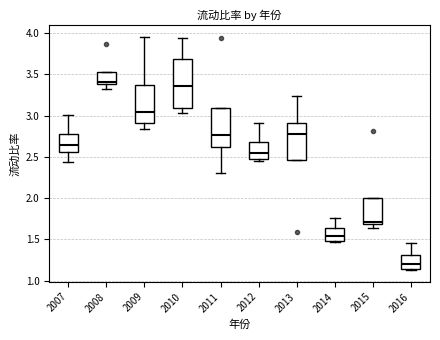

Reading left to right, transcribe this box plot: for each box, give where its median line is, the range the box spans, and where its two whiskers end, as read against the y-axis. The values are not printed on the chart, so give them approximately, as read against the axis.

2007: median 2.65, box 2.55 to 2.75, whiskers 2.45 to 3.00
2008: median 3.40 (just above the box's lower edge), box 3.40 to 3.55, whiskers 3.30 to 3.55
2009: median 3.05, box 2.90 to 3.35, whiskers 2.85 to 3.95
2010: median 3.35, box 3.10 to 3.70, whiskers 3.05 to 3.95
2011: median 2.75, box 2.60 to 3.10, whiskers 2.30 to 3.10
2012: median 2.55, box 2.45 to 2.70, whiskers 2.45 (just below the box's lower edge) to 2.90
2013: median 2.80, box 2.45 to 2.90, whiskers 2.45 to 3.25
2014: median 1.55, box 1.50 to 1.65, whiskers 1.45 to 1.75
2015: median 1.70 (just above the box's lower edge), box 1.70 to 2.00, whiskers 1.65 to 2.00
2016: median 1.20, box 1.15 to 1.30, whiskers 1.15 (just below the box's lower edge) to 1.45